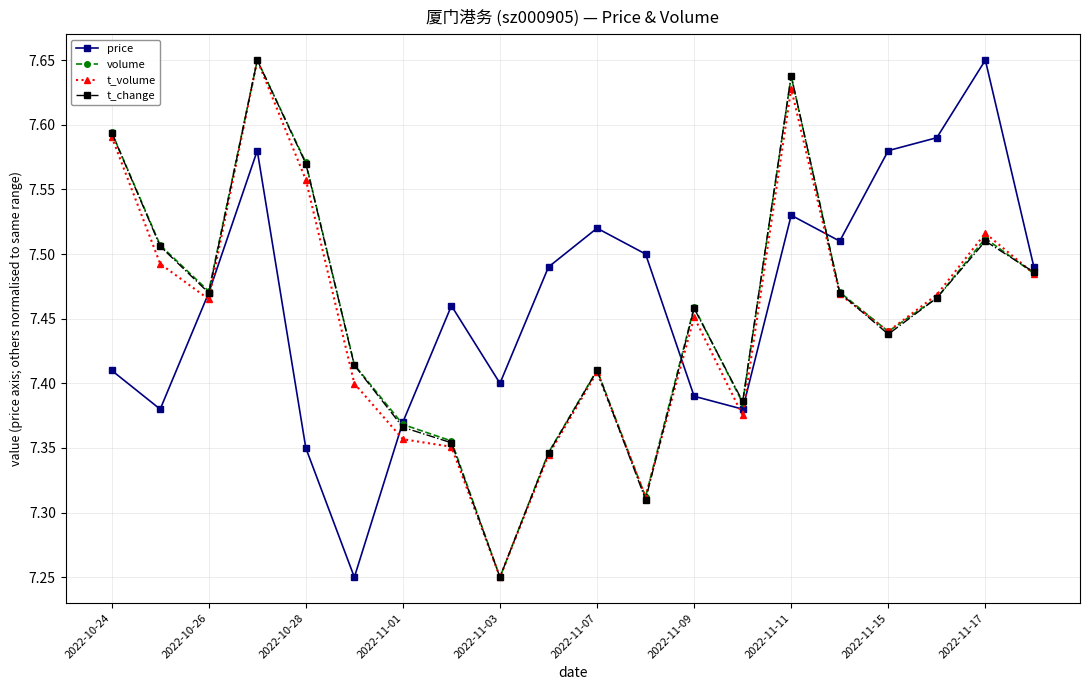

What is the difference between the maximum and second lowest values in the price series?

0.3